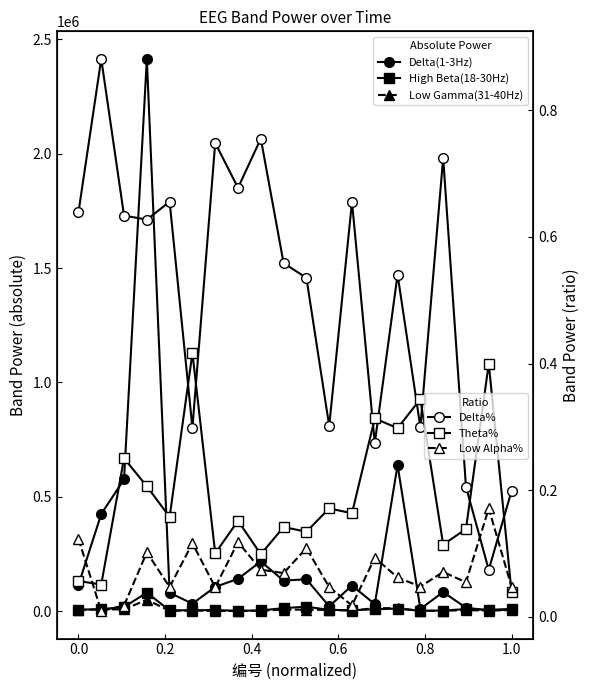

How many data points in Delta(1-3Hz) are less than 112155?

10